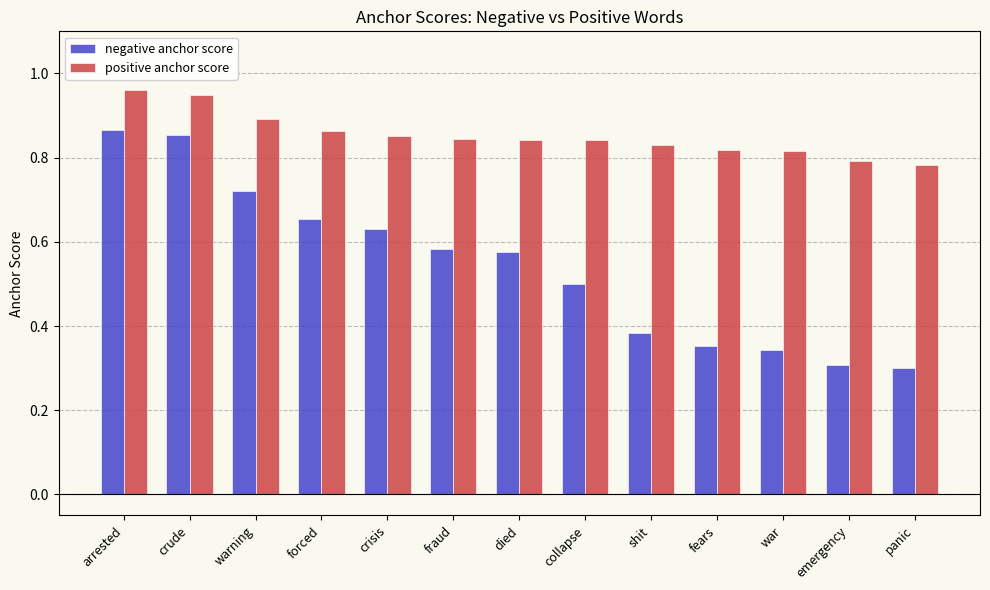

Rank the series by their maximum value, from lowest to highest.

negative anchor score, positive anchor score